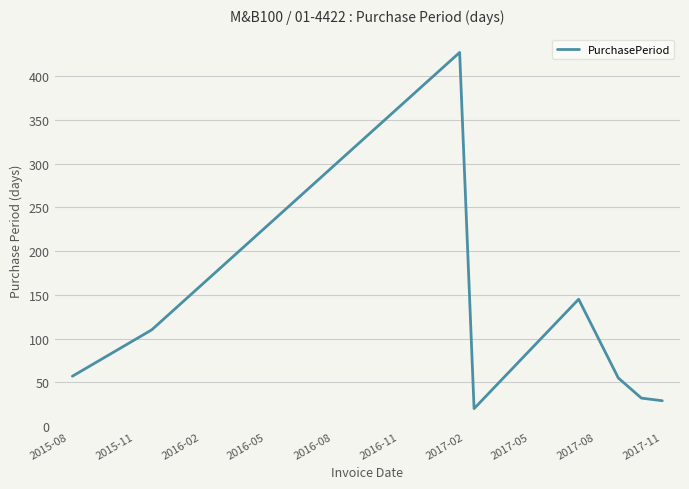

How many interior local peaks (higher than both neighbors) does the data have?

2